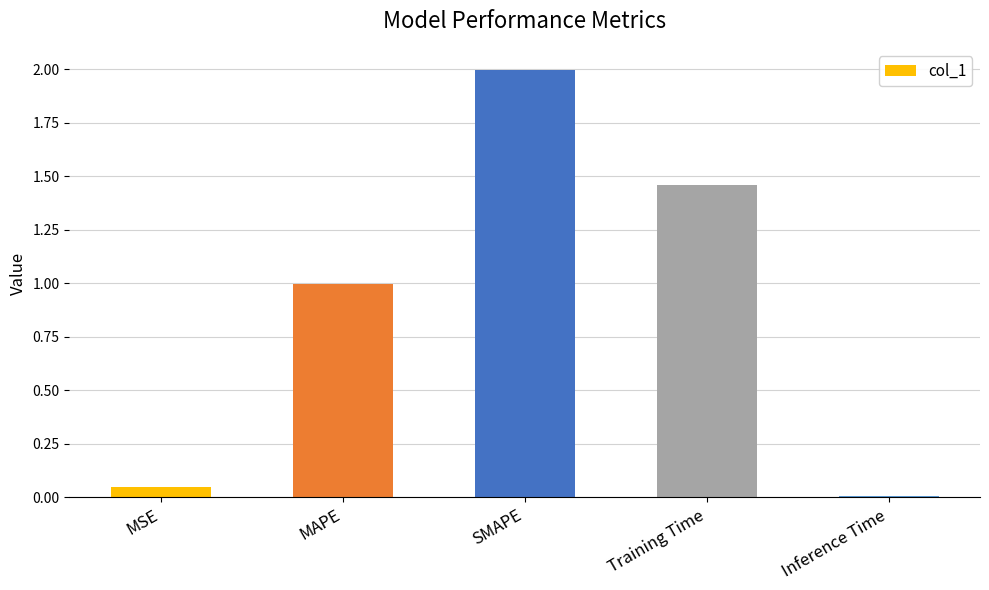

The value at SMAPE is 2.0. True or false?

True